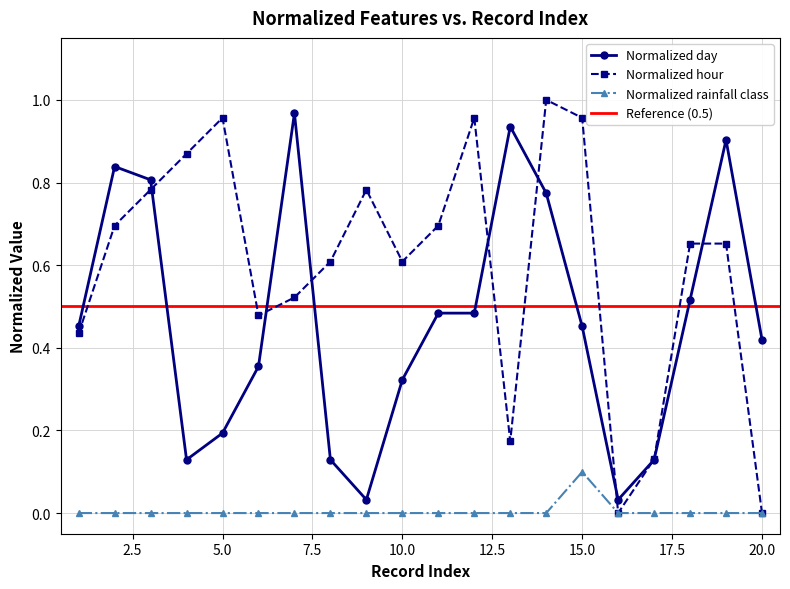

At which category is the sum across all series the highest?

14